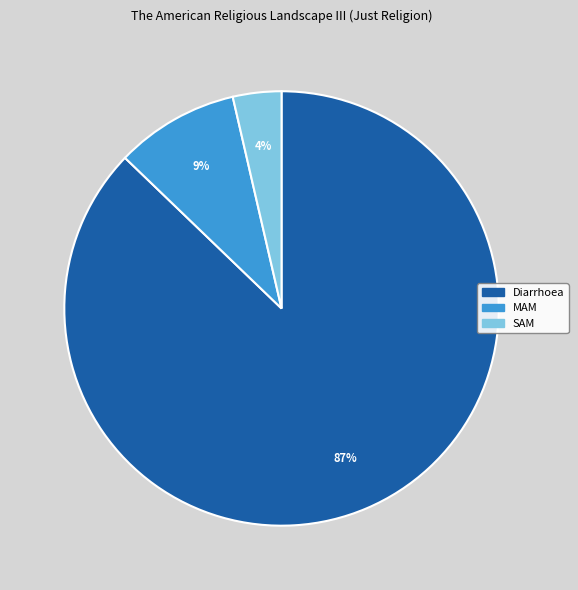

Combined, do Diarrhoea and SAM account for over 50%?

Yes